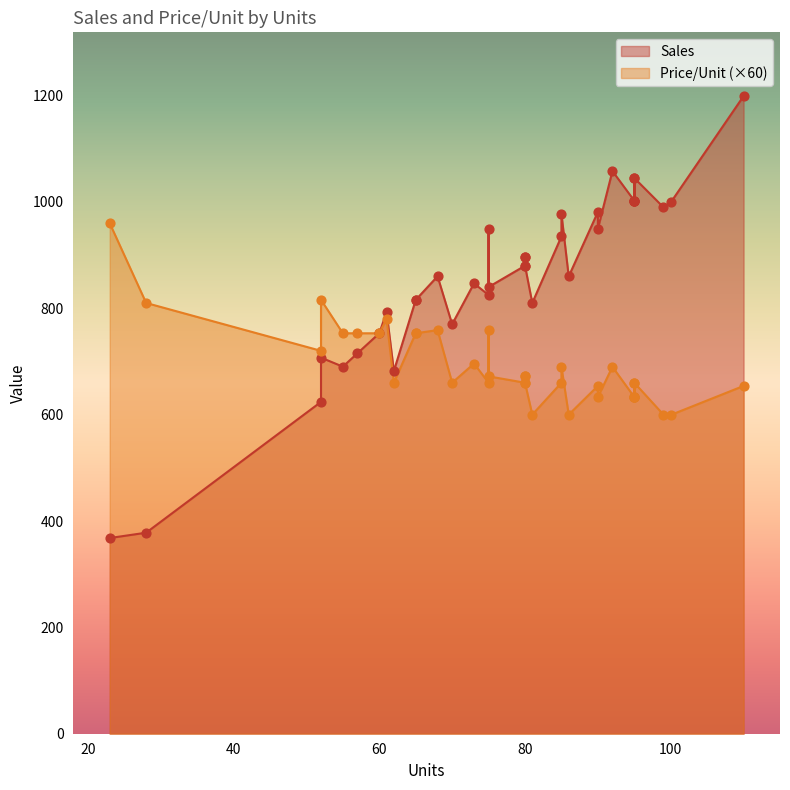

What are all the series names shown in the legend?

Sales, Price/Unit